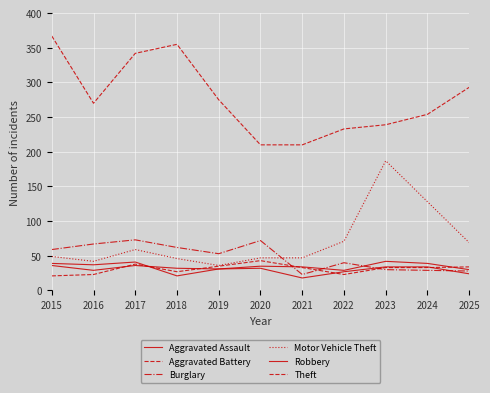

At which label is Aggravated Battery closest to 32?

2021